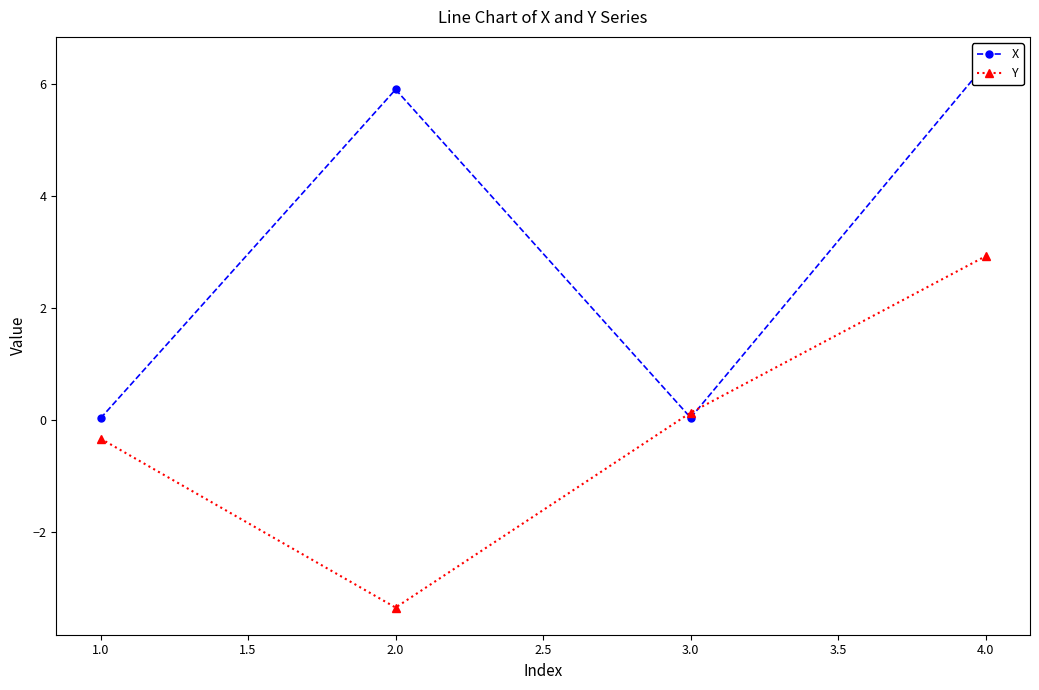

What is the sum of the Y values at 2.0 and 1.0?

-3.7